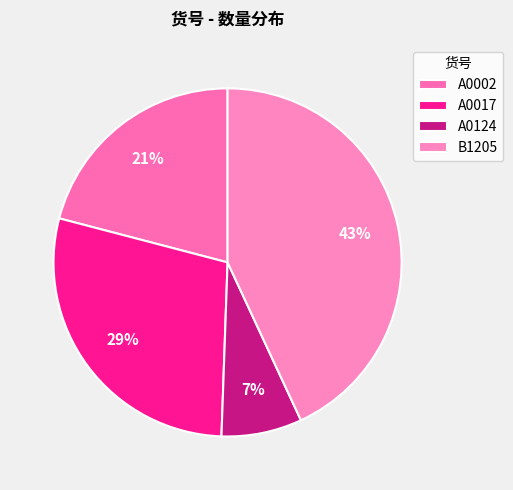

How many segments does this pie chart have?

4